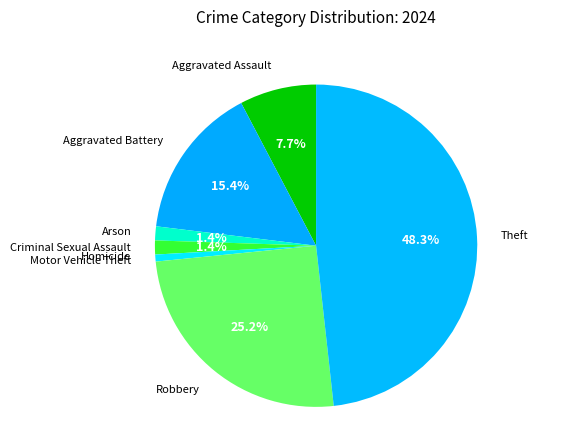

Which category has the smallest portion of the pie?

Homicide